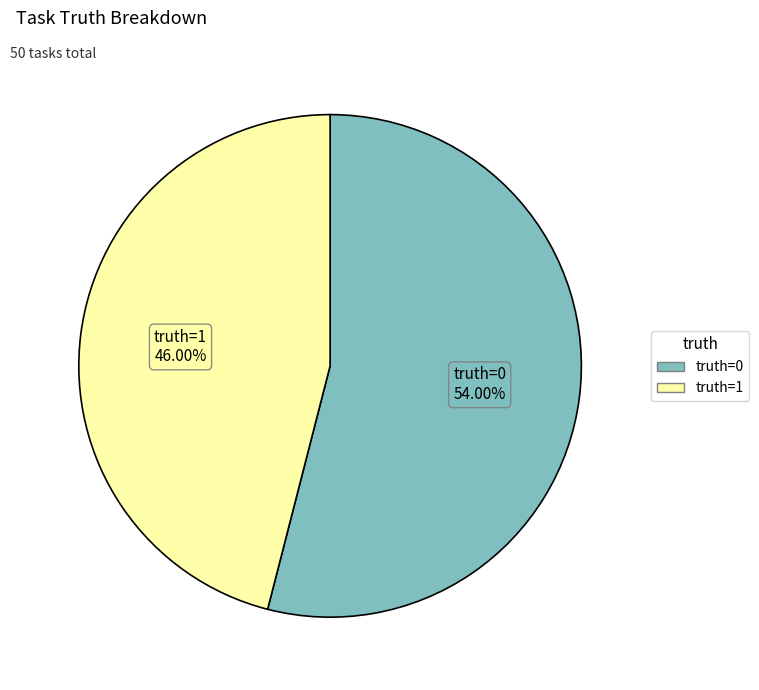

Which has a higher value, truth=1 or truth=0?

truth=0